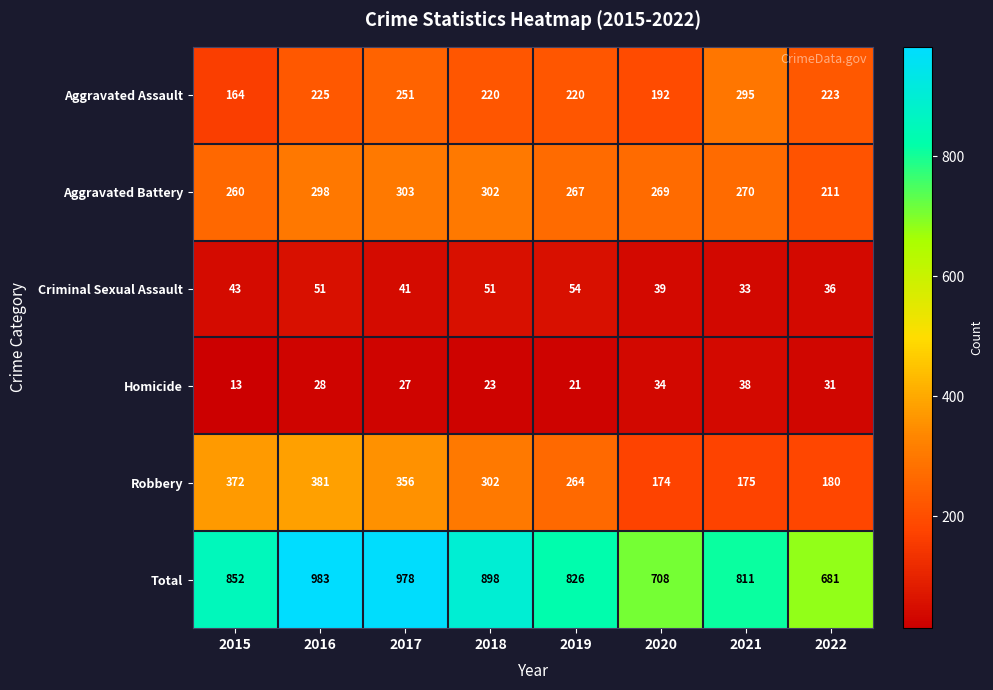

At which category is the sum across all series the highest?

2016